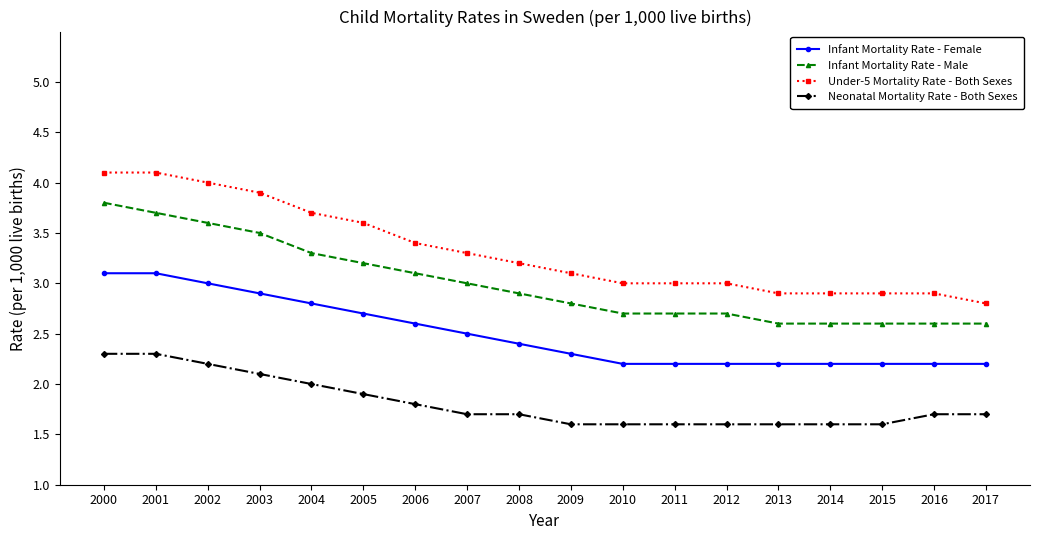

What is the spread (max minus min) of values at 2013?

1.3